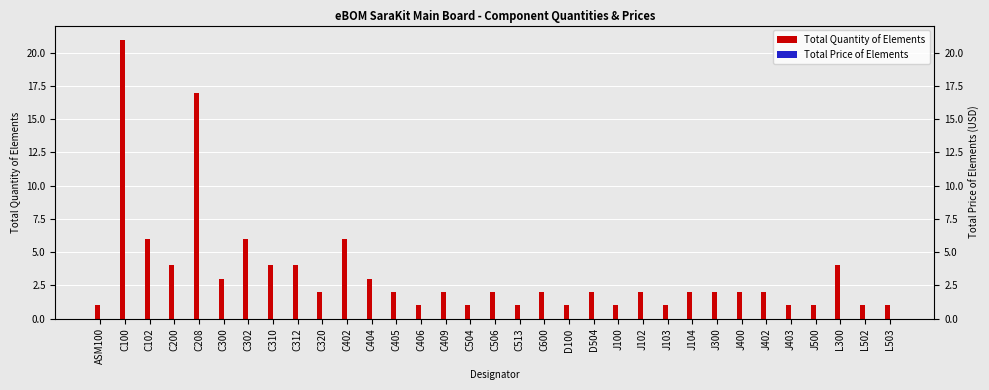

Which category has the lowest value across all series?

ASM100